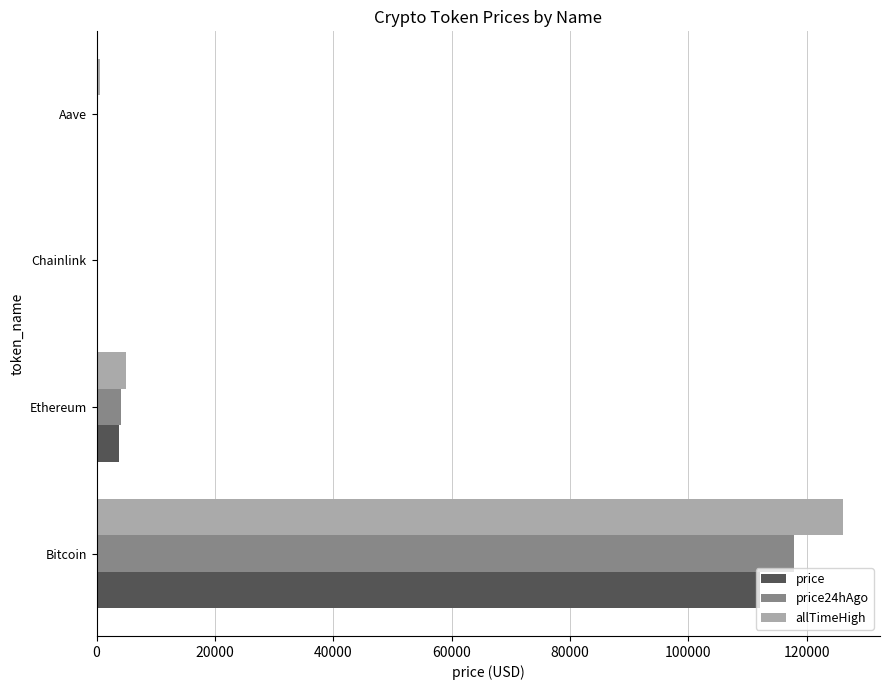

At which category is the sum across all series the highest?

Bitcoin